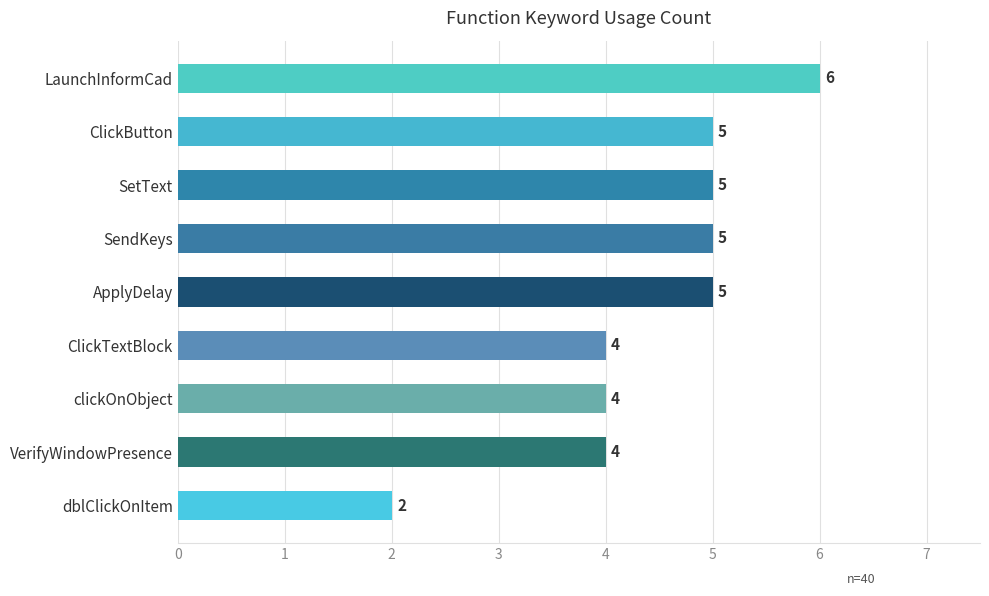

Reading top to bottom, list all the values displayed in this chart.

6	5	5	5	5	4	4	4	2